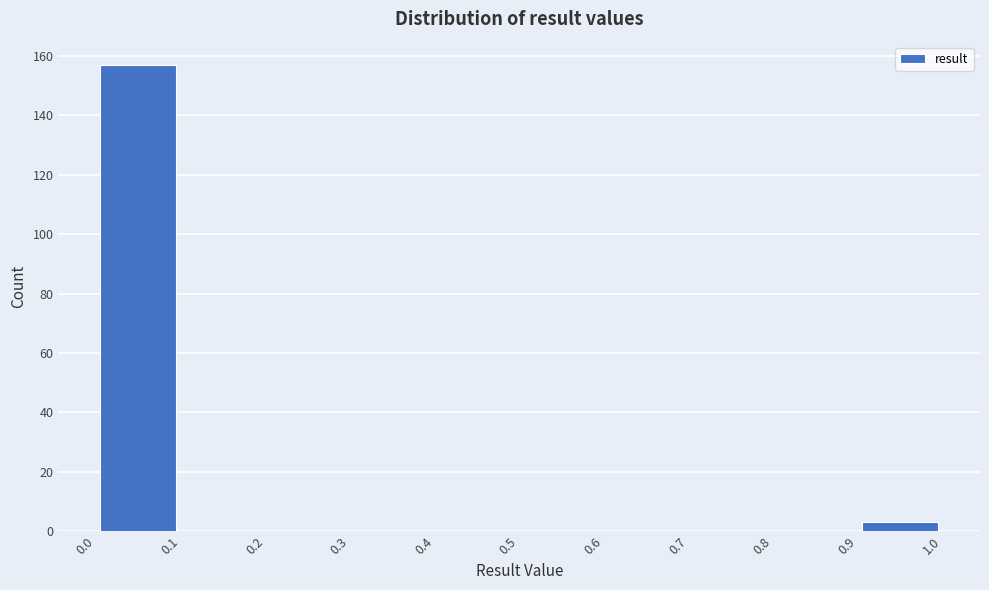

Over which range of the x-axis is the bar tallest?

0.0 to 0.1